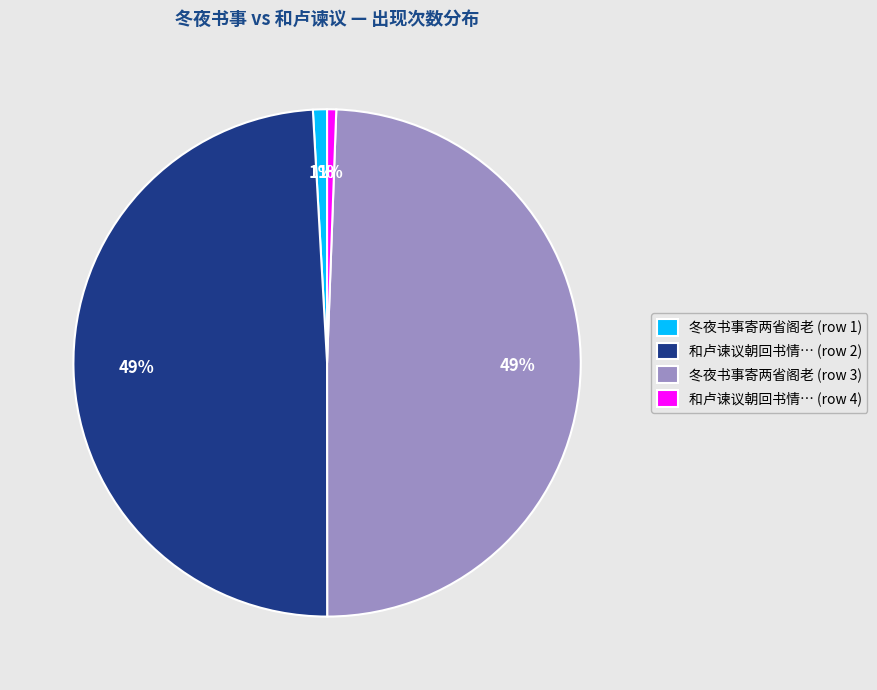

Combined, do 冬夜书事寄两省阁老 (row 3) and 和卢谏议朝回书情… (row 2) account for over 50%?

Yes